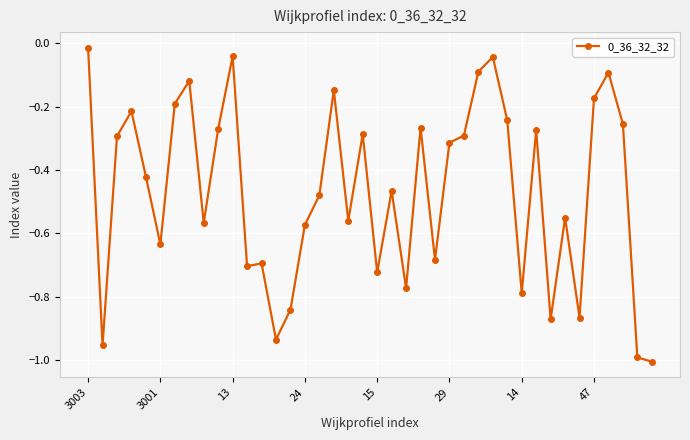

What is the sum of all values?

-18.7